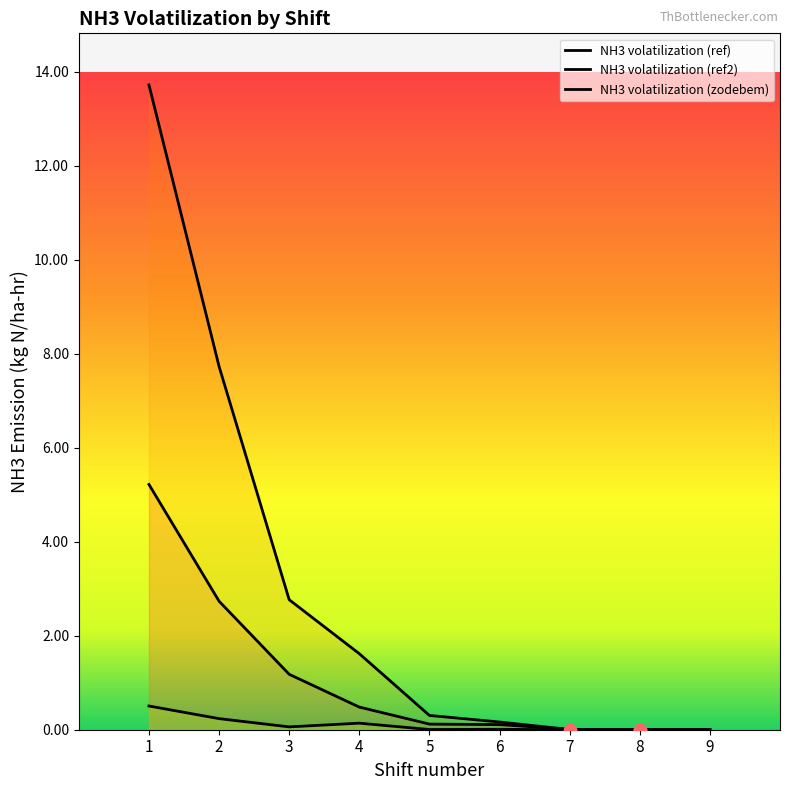

What are all the series names shown in the legend?

NH3 volatilization (ref), NH3 volatilization (ref2), NH3 volatilization (zodebem)